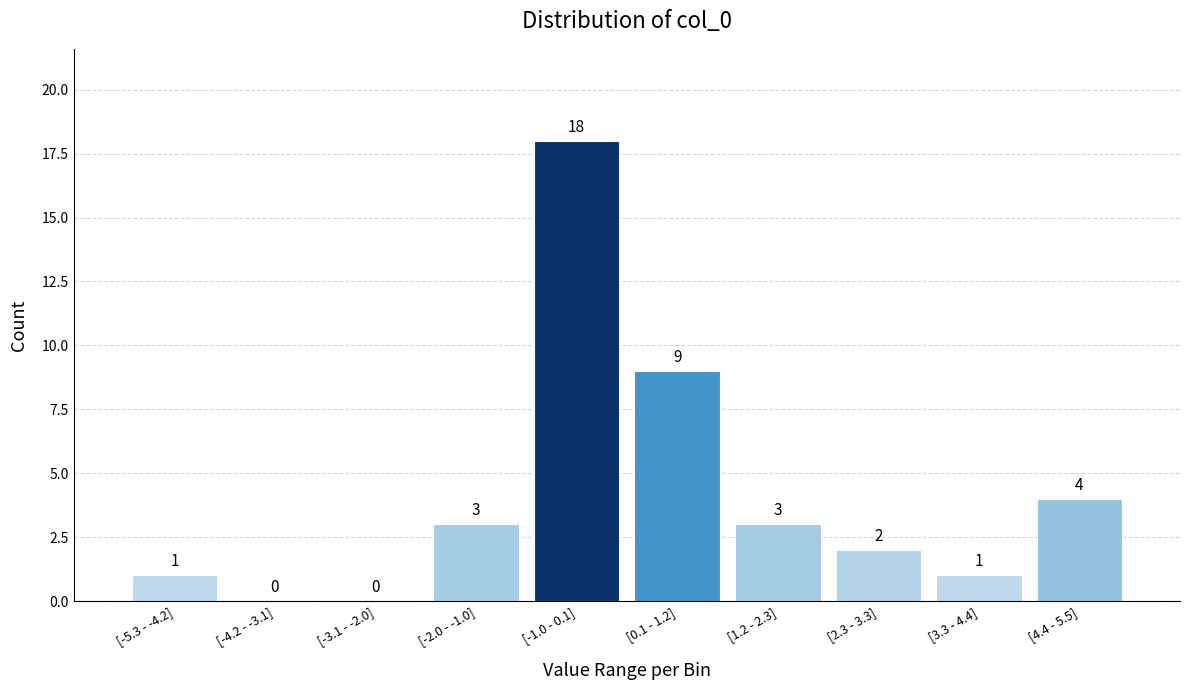

Reading left to right, extract all data points from this chart.

[-5.3 - -4.2]=1	[-4.2 - -3.1]=0	[-3.1 - -2.0]=0	[-2.0 - -1.0]=3	[-1.0 - 0.1]=18	[0.1 - 1.2]=9	[1.2 - 2.3]=3	[2.3 - 3.3]=2	[3.3 - 4.4]=1	[4.4 - 5.5]=4